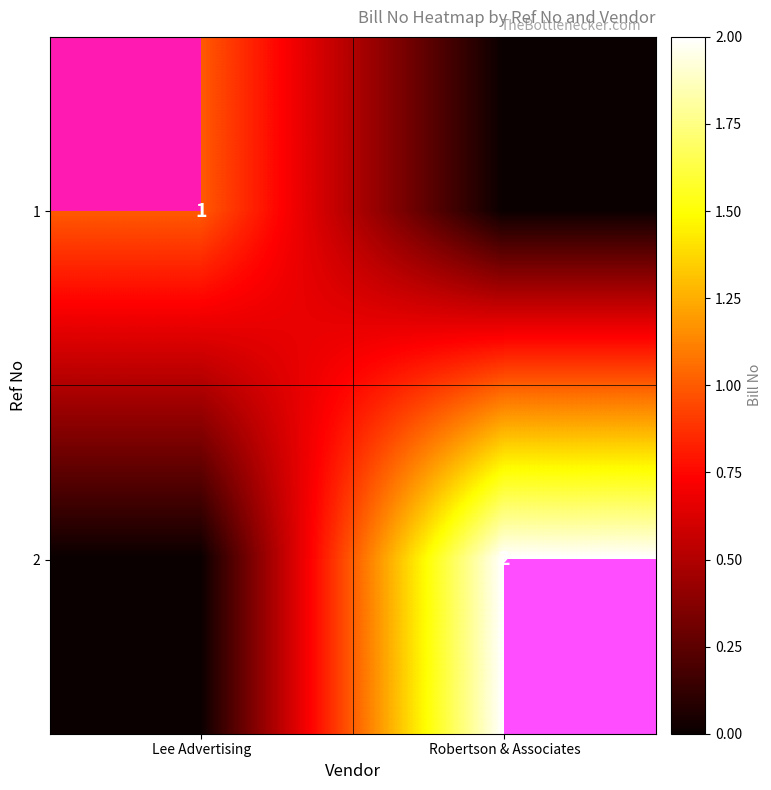

Where is 1 nearest to the value 0?

Robertson & Associates